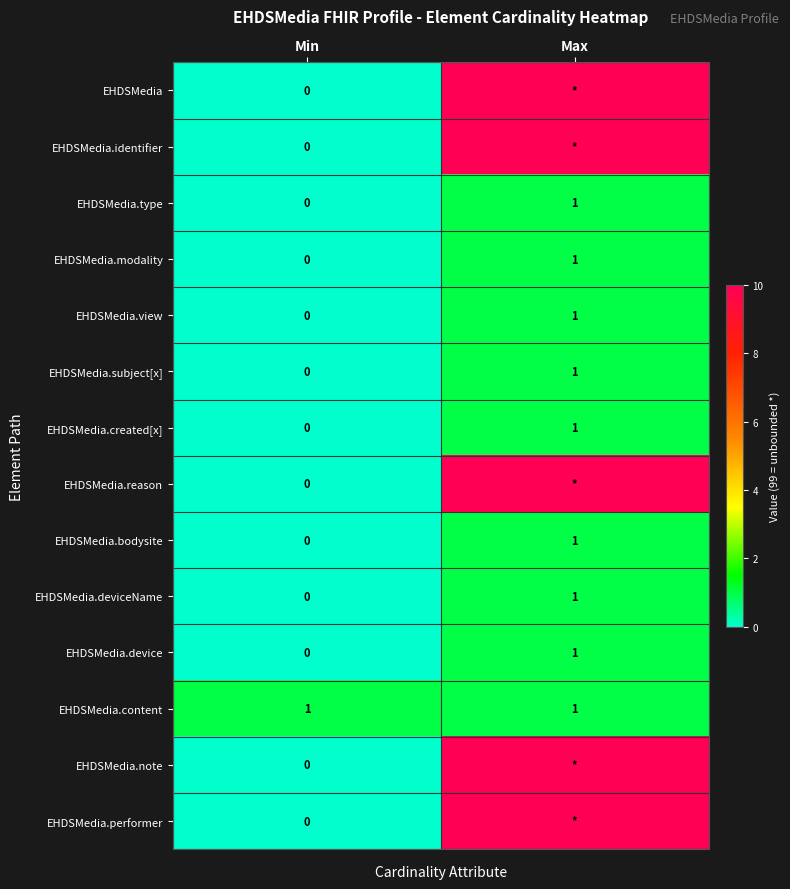

How many distinct data groups are displayed?

14